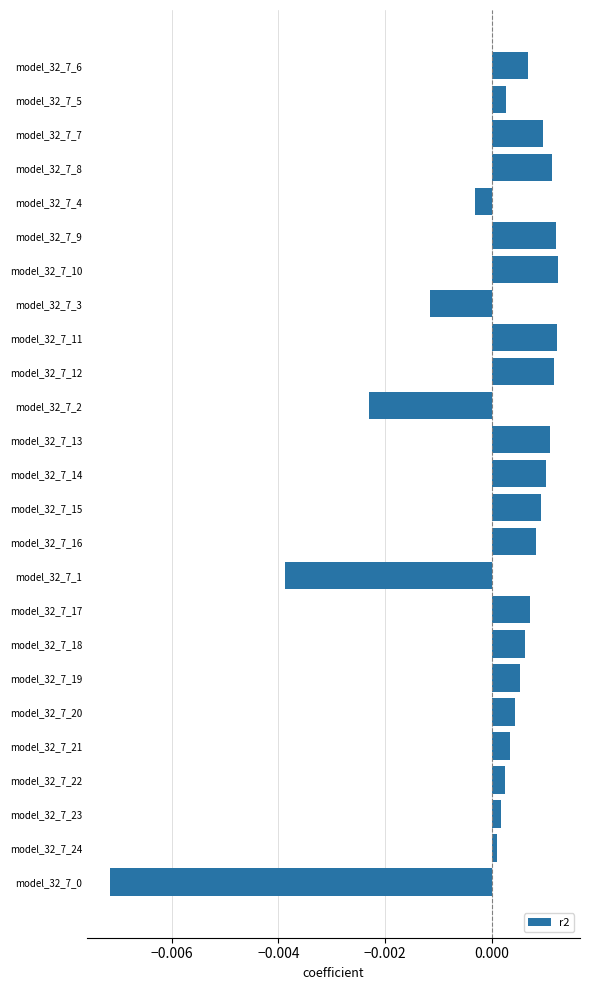

What position from the bottom is model_32_7_4?

21